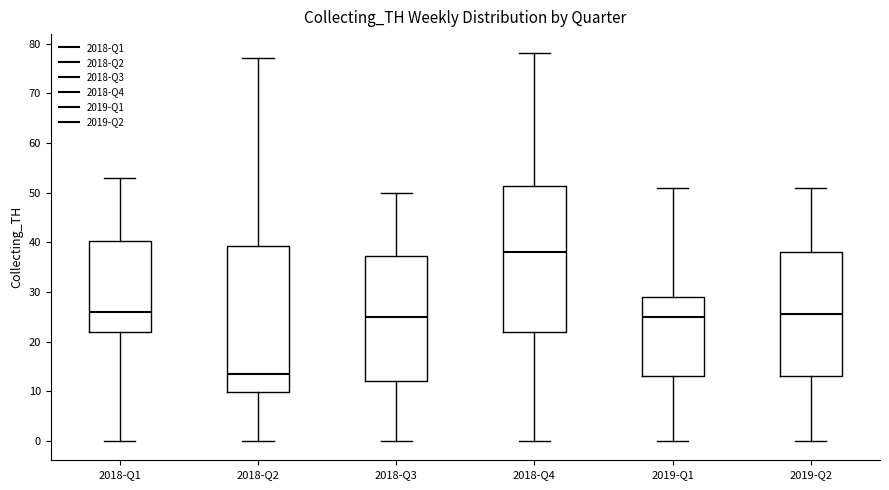

Where is the upper edge of the box for 2018-Q4 on the y-axis? The values are not printed on the chart, so give them approximately, as read against the axis.

51